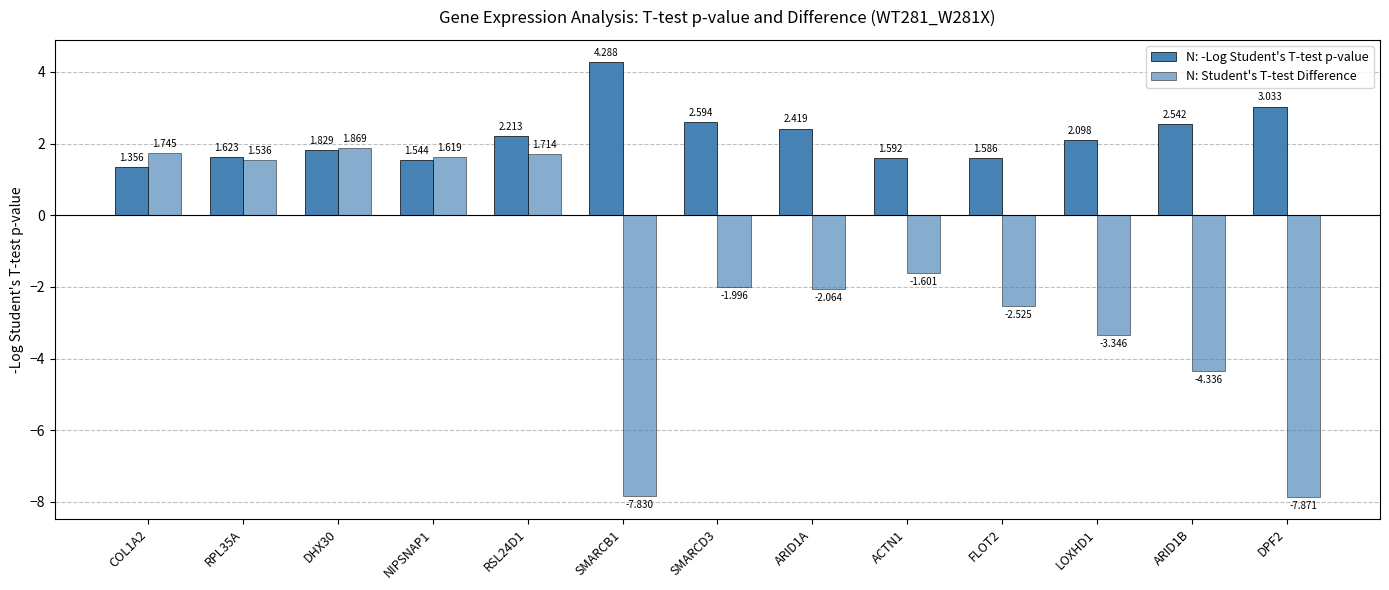

What position from the left is RSL24D1?

5